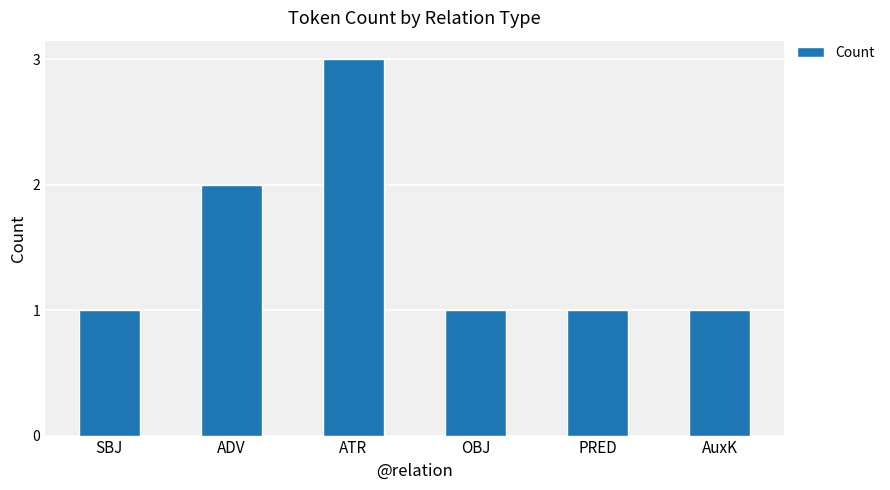

The chart shows a value of 1 at ATR. True or false?

False